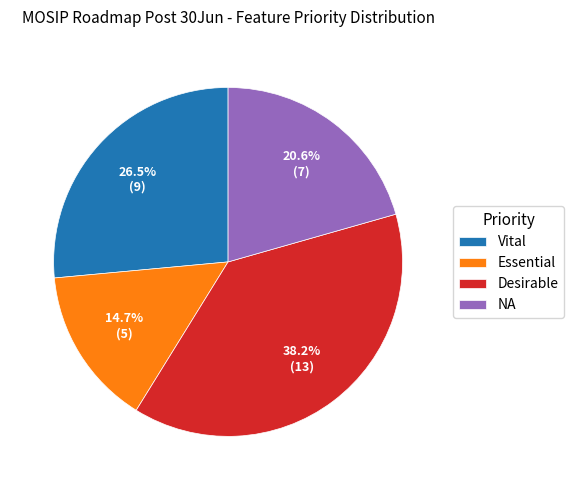

Rank the categories by value from highest to lowest.

Desirable, Vital, NA, Essential